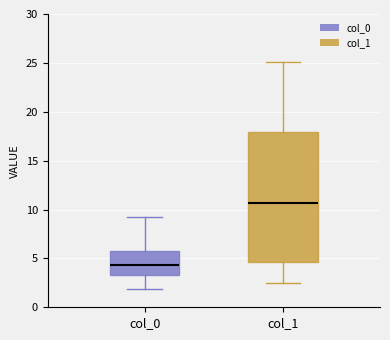

Which box's median line is the lowest?

col_0